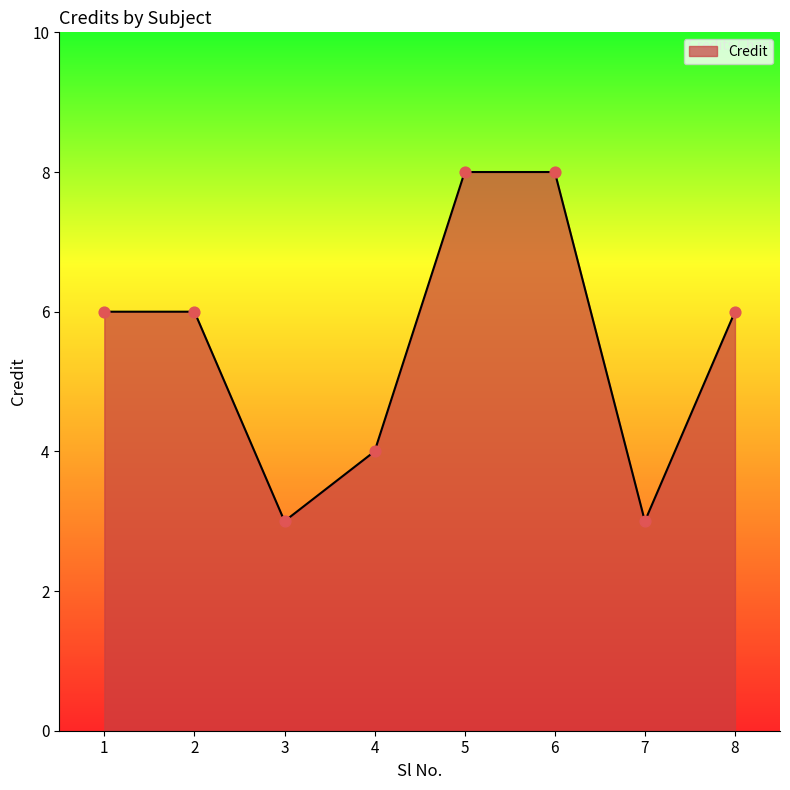

What is the change in value from 3 to 6?

+5